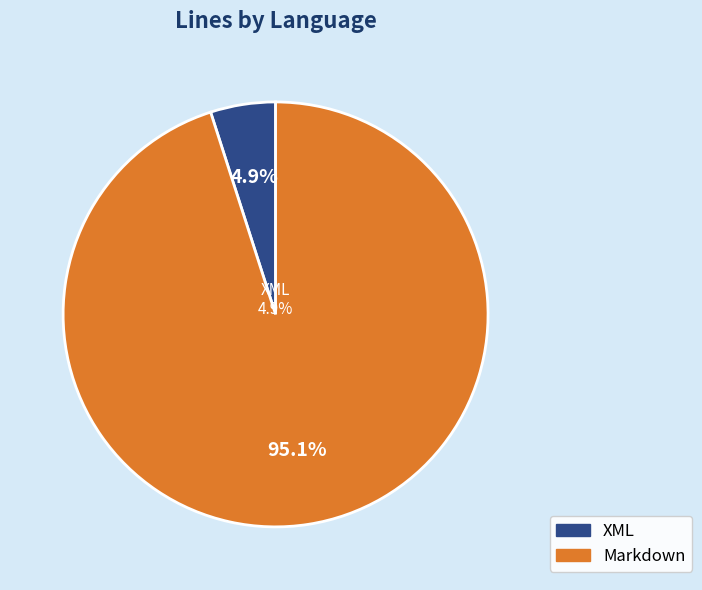

To the nearest percent, what percentage of the pie is Markdown?

95%